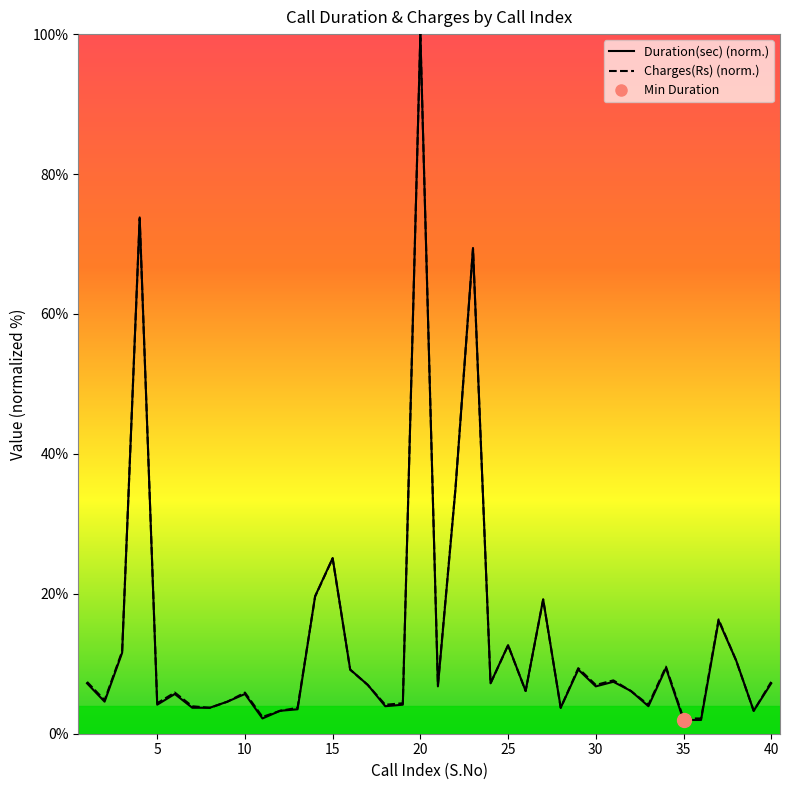

Rank the series by their maximum value, from highest to lowest.

Duration(sec), Charges(Rs)